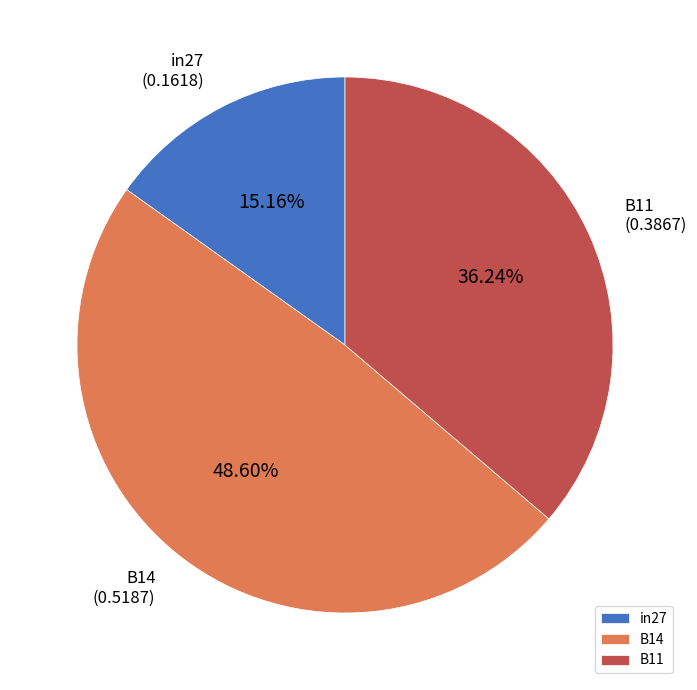

How many segments does this pie chart have?

3